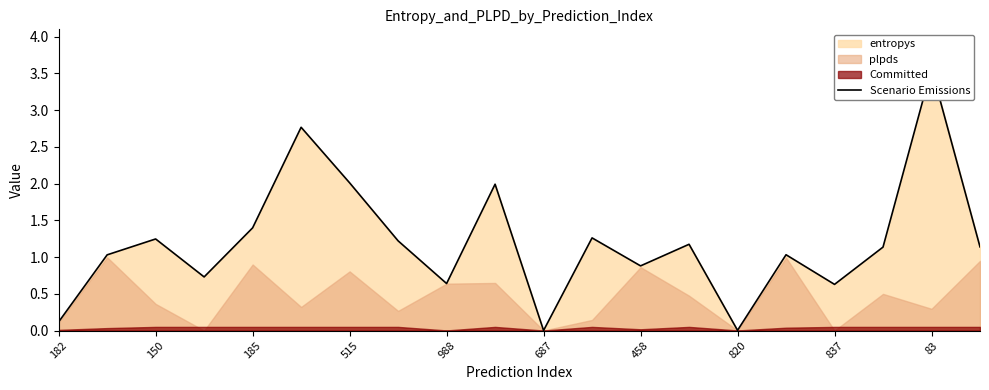

What is the difference between the second highest and second lowest values?

2.8